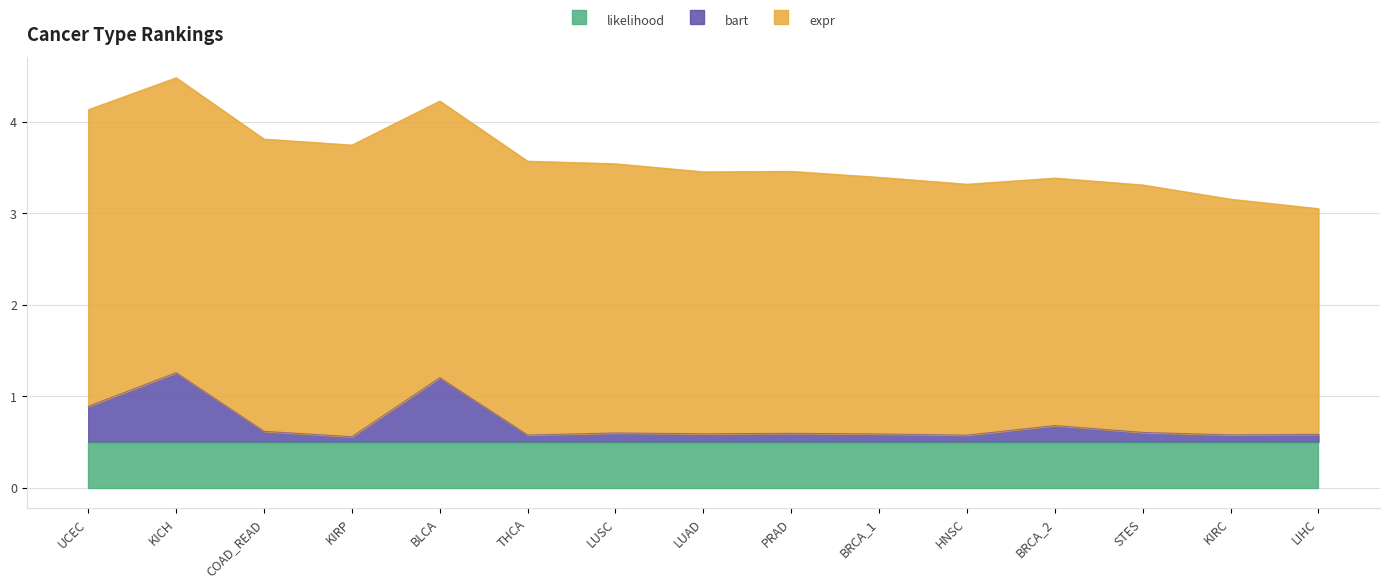

List the labels in order of likelihood value, largest first.

UCEC, KICH, COAD_READ, KIRP, BLCA, THCA, LUSC, LUAD, PRAD, BRCA_1, HNSC, BRCA_2, STES, KIRC, LIHC